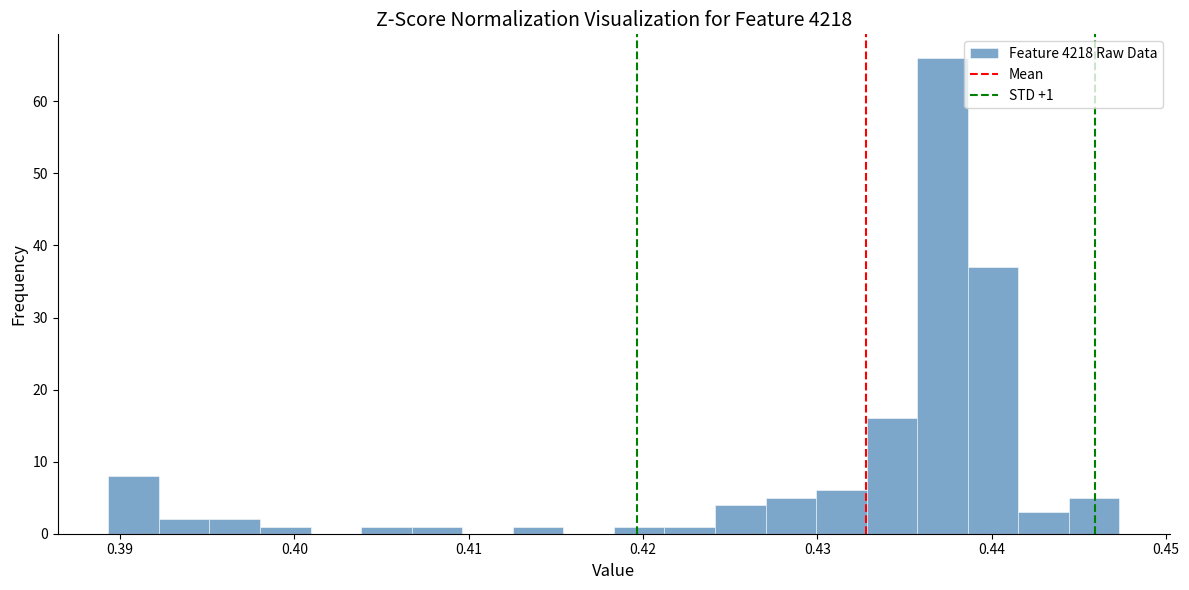

Around what value on the x-axis is the tallest bar? Give the approximate position of its centre, as read against the axis.

0.437